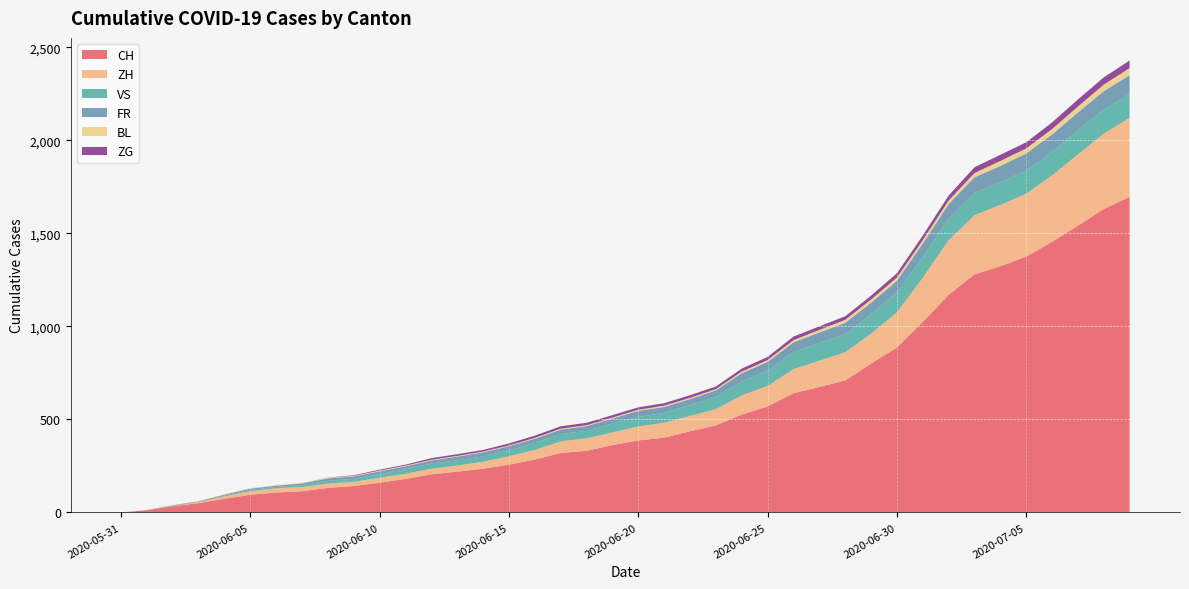

Reading left to right, what are all the values shown in this chart?

CH: 0	12	33	50	74	95	107	114	132	142	160	180	205	219	235	257	284	320	331	362	387	402	436	468	526	570	641	674	709	800	886	1024	1169	1280	1323	1375	1454	1541	1630	1696
ZH: 0	0	2	5	13	19	23	23	23	23	26	28	30	33	38	45	52	62	67	68	75	80	83	87	103	110	129	141	152	161	189	237	294	317	330	338	357	383	406	425
VS: 0	1	2	2	4	7	7	10	15	16	20	24	28	28	28	32	37	39	40	48	52	53	58	65	75	82	92	96	97	105	109	112	115	120	122	124	126	129	129	129
FR: 0	0	2	3	5	7	7	9	13	13	15	16	16	20	22	22	23	24	26	27	32	32	32	36	44	47	52	56	61	61	61	72	79	84	87	92	94	96	99	100
BL: 0	1	1	2	2	3	3	3	3	3	4	4	4	4	4	4	5	5	5	5	6	7	7	7	9	10	12	14	16	17	17	18	19	23	27	27	29	32	35	38
ZG: 0	0	0	0	0	0	0	0	1	3	5	5	9	9	9	11	12	13	13	13	13	13	14	14	16	17	19	19	19	21	23	25	27	31	33	33	36	38	39	41